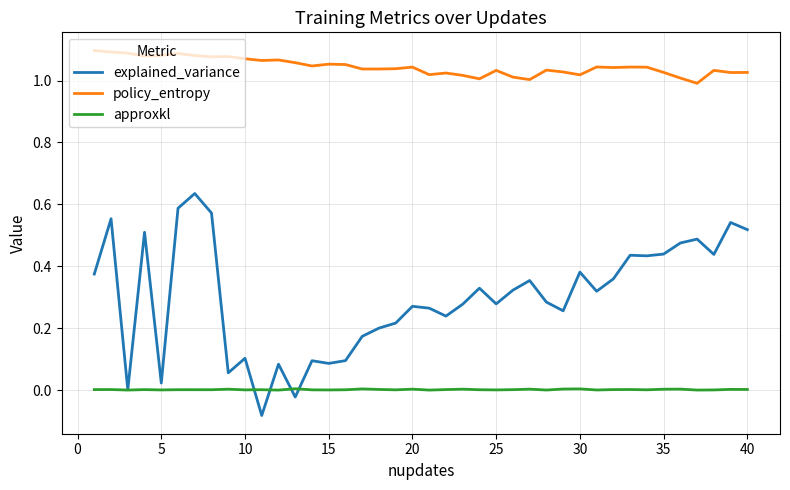

Which series has the widest spread of values?

explained_variance